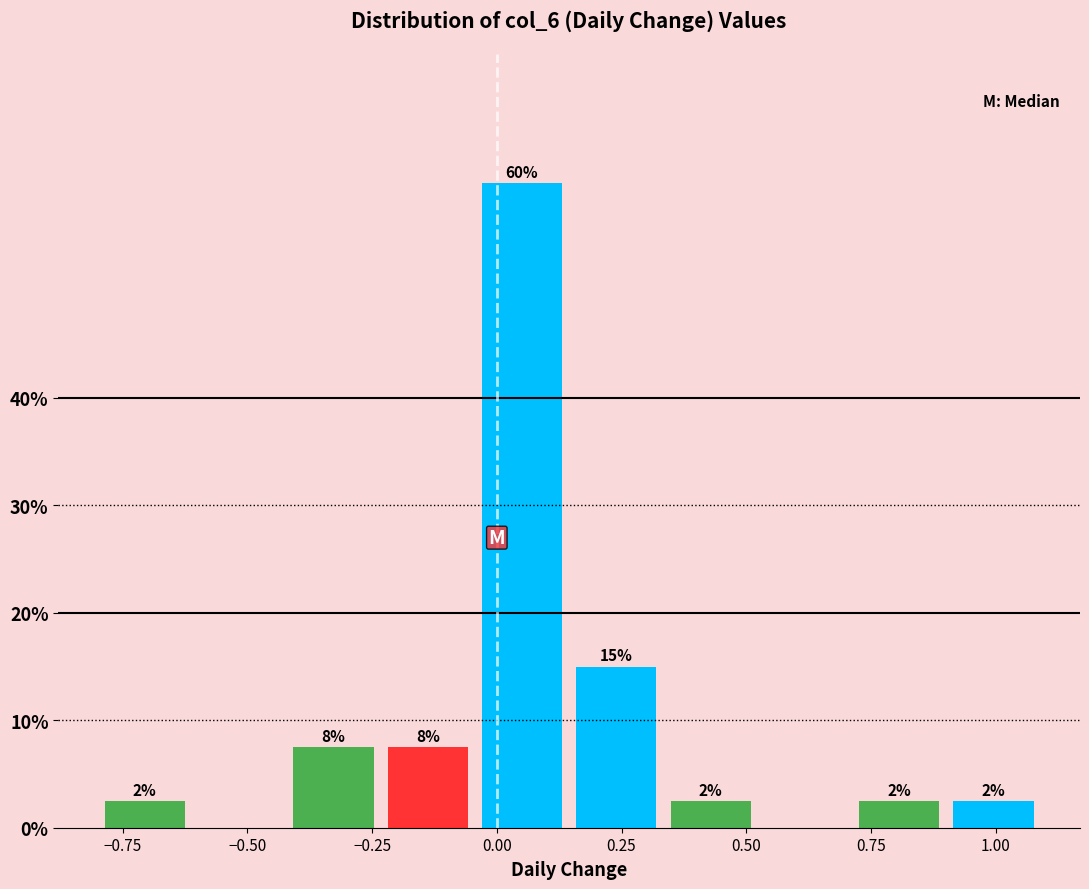

Read against the x-axis, roughly where is the centre of the tallest bar?

0.05